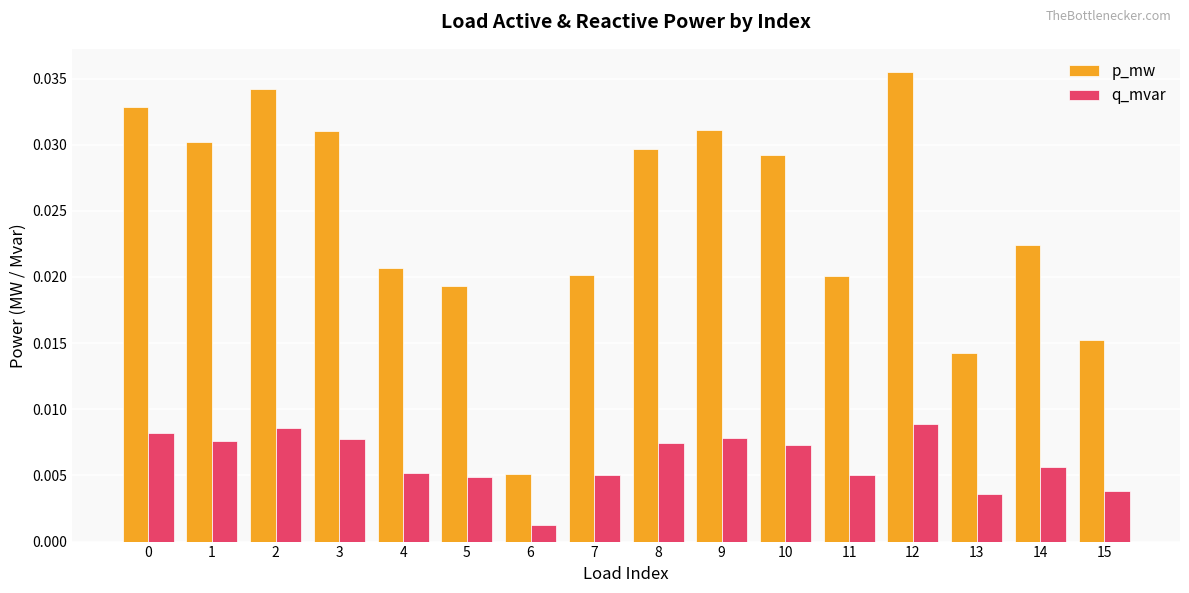

Rank the series by their maximum value, from highest to lowest.

p_mw, q_mvar